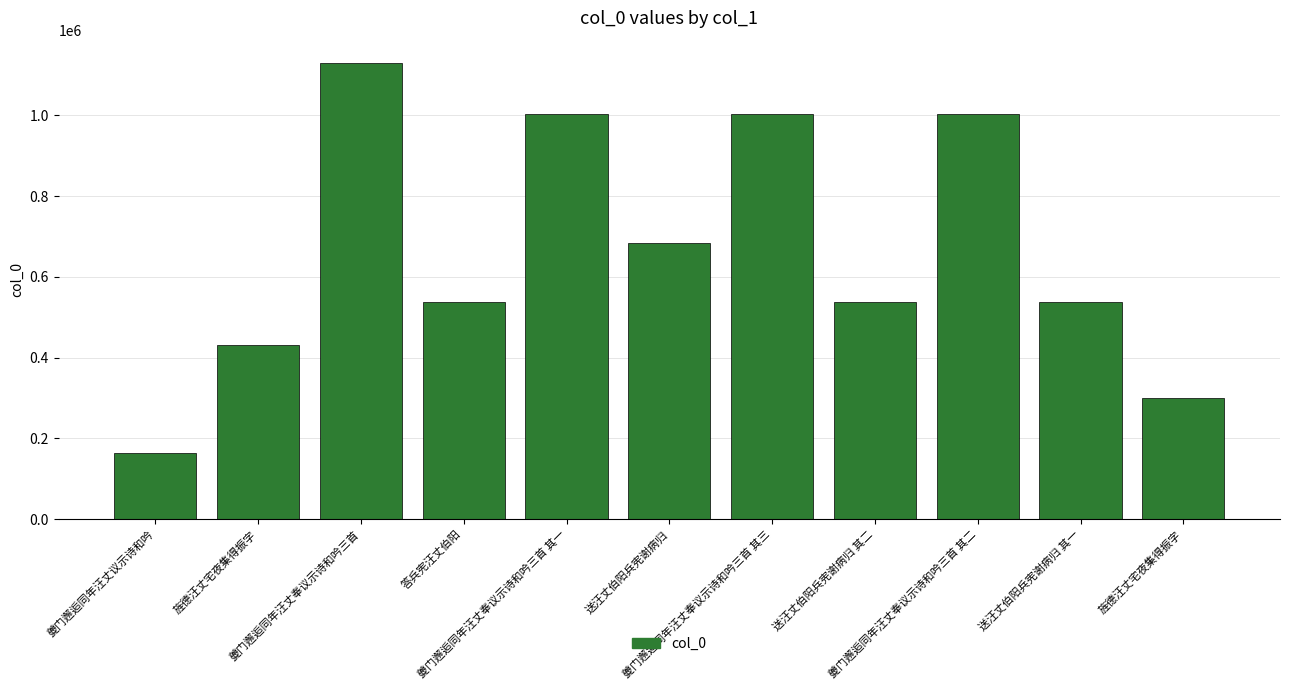

Which has a higher value, 旌德汪丈宅夜集得振字 or 送汪丈伯阳兵宪谢病归 其一?

送汪丈伯阳兵宪谢病归 其一